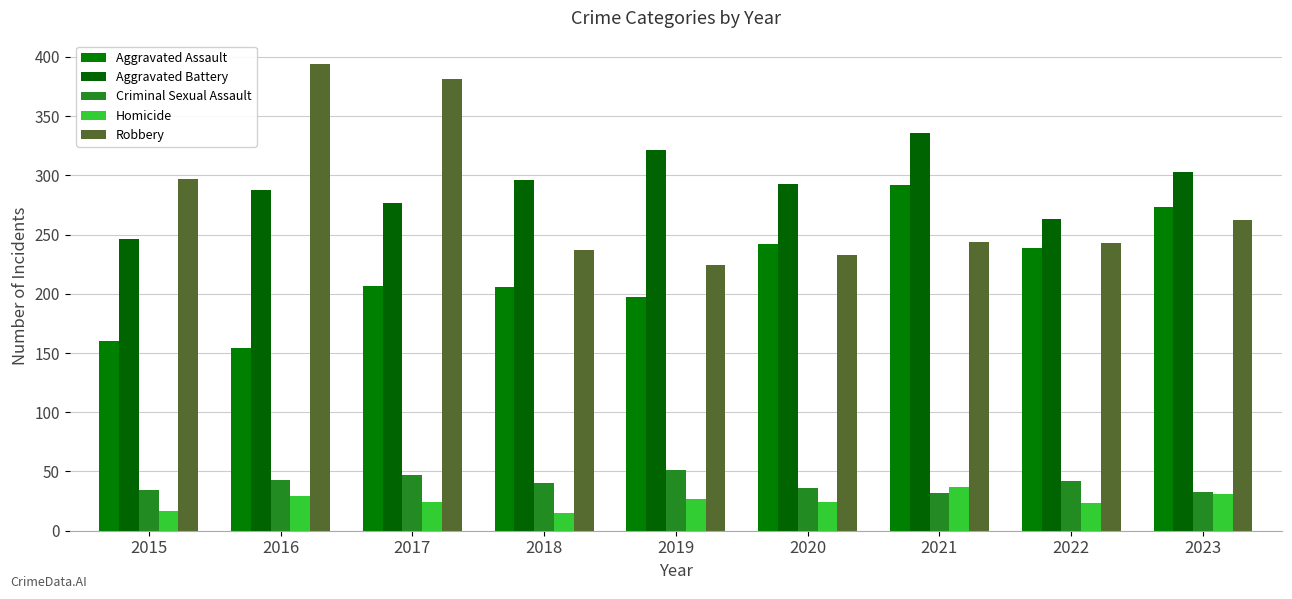

What is the difference between the second highest and minimum values in the Aggravated Battery series?

75